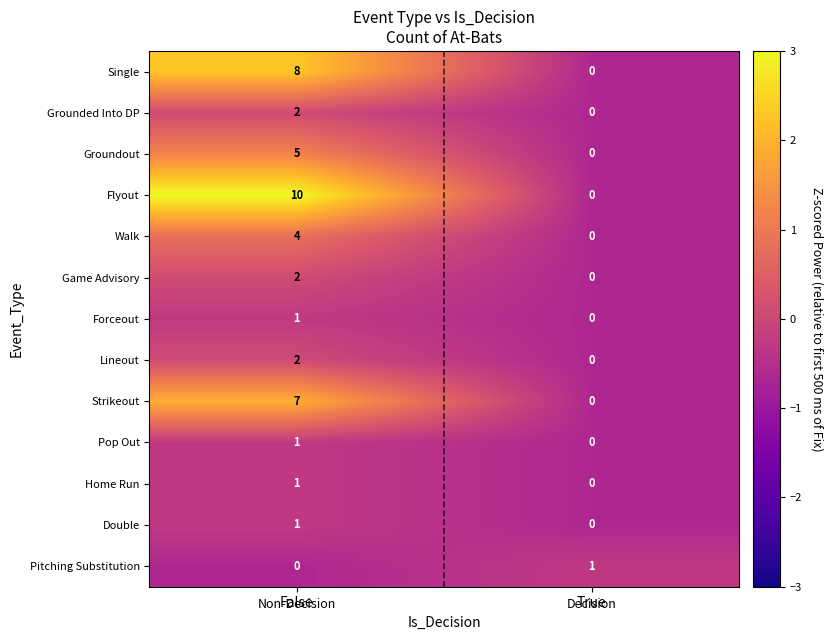

Which label corresponds to the largest value in the chart?

False